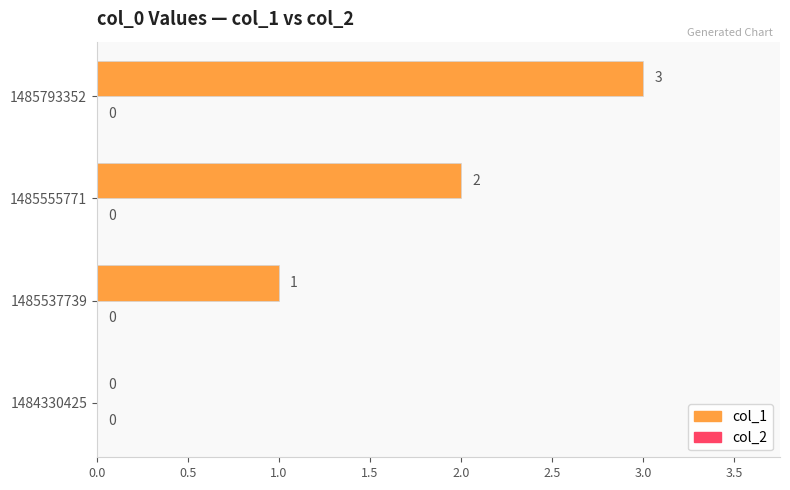

Are the bars horizontal?

Yes